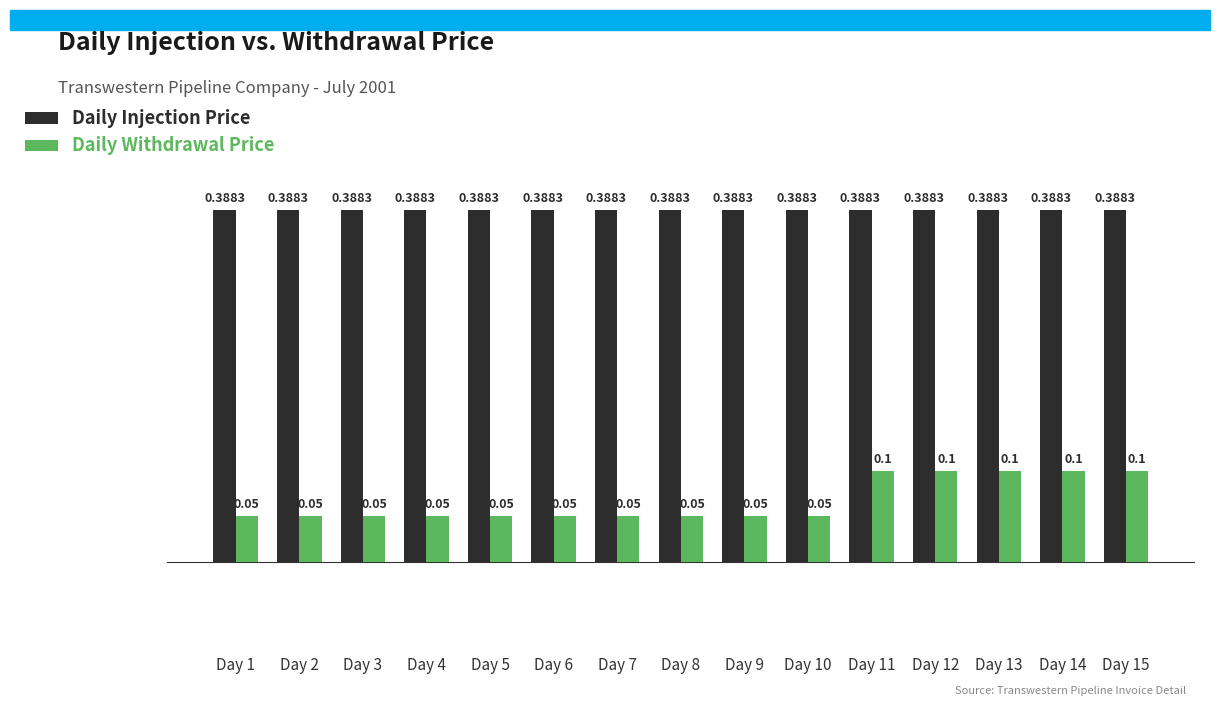

How many bars are there in each group?

2